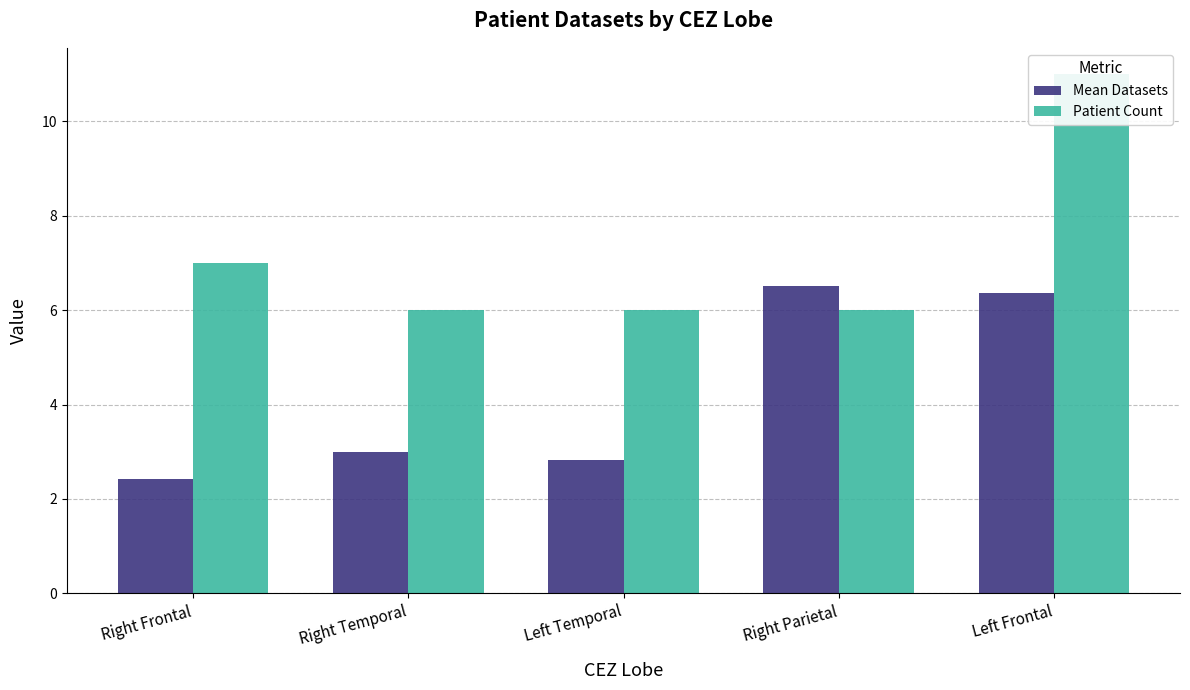

At Right Parietal, list the series in order from smallest to largest.

Patient Count, Mean Datasets